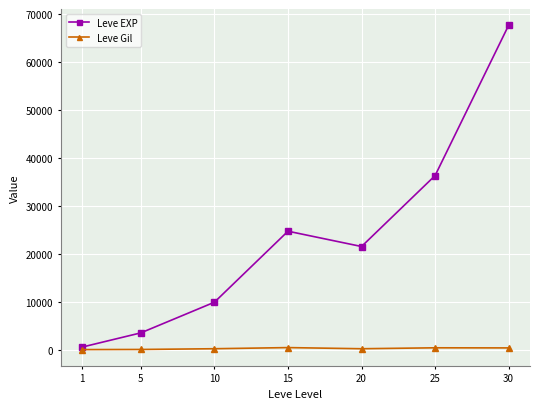

Where is the first local maximum for Leve EXP?

15